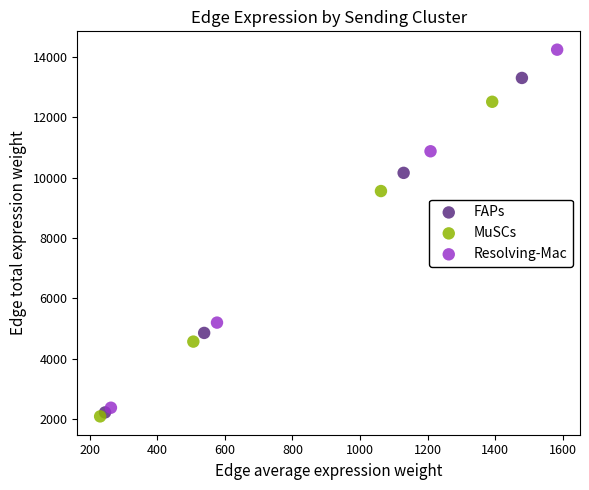

Which series has the widest spread of Y values?

Resolving-Mac